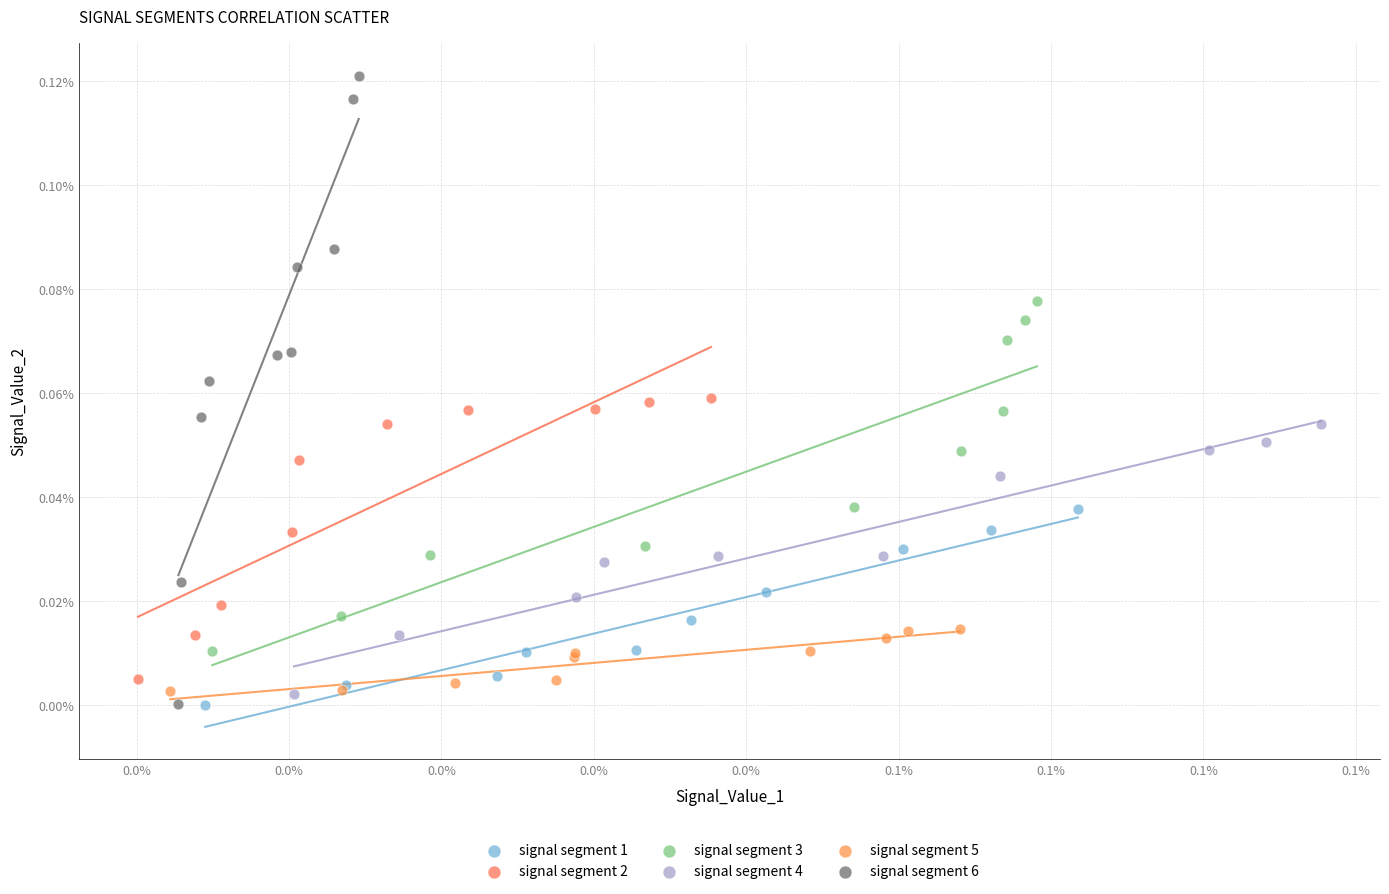

Which series has the largest Y range (max minus min)?

signal segment 6